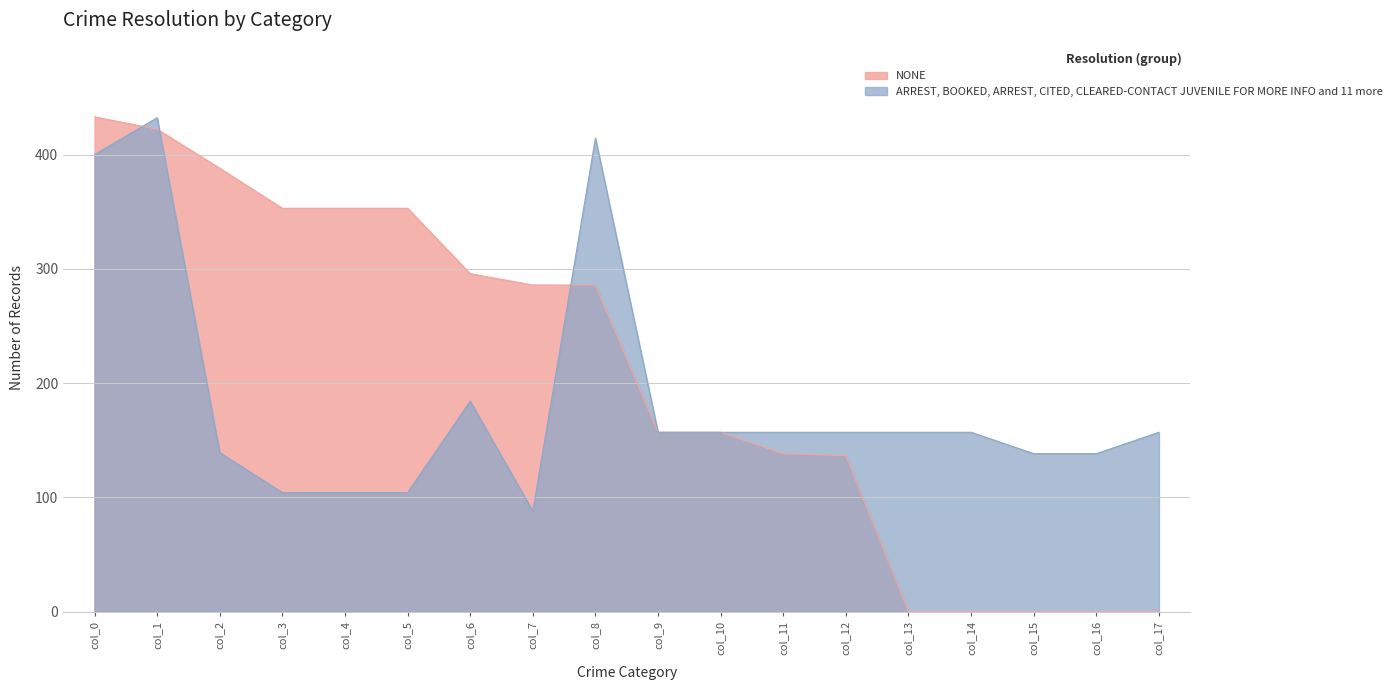

Between which two adjacent categories do NONE and ARREST/BOOKED/OTHER first intersect?

col_0 and col_1